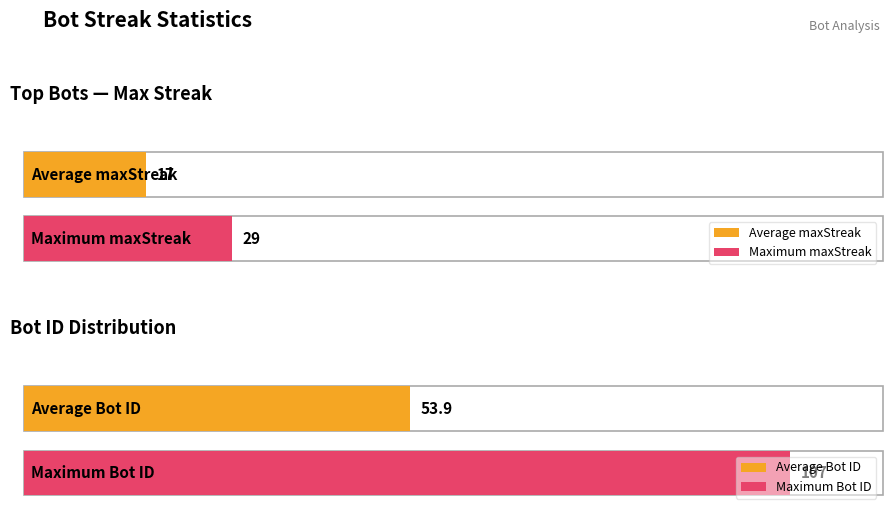

Are the bars grouped side by side (vs. stacked)?

Yes